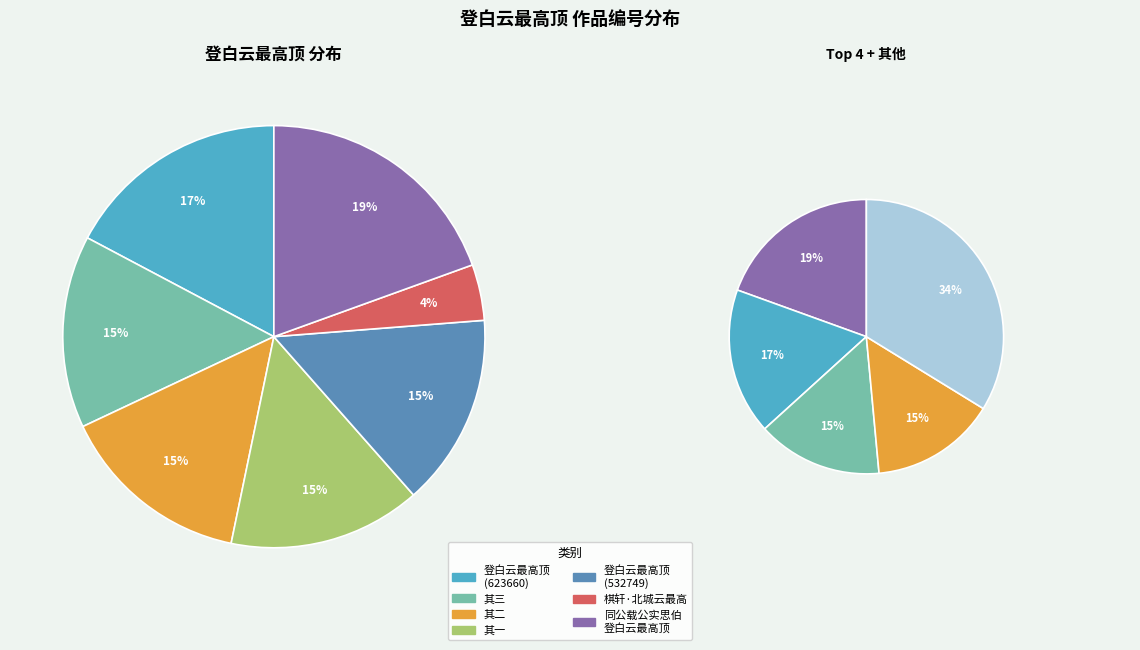

To the nearest percent, what percentage of the pie is 同公载公实思伯登白云最高顶 其三?

15%